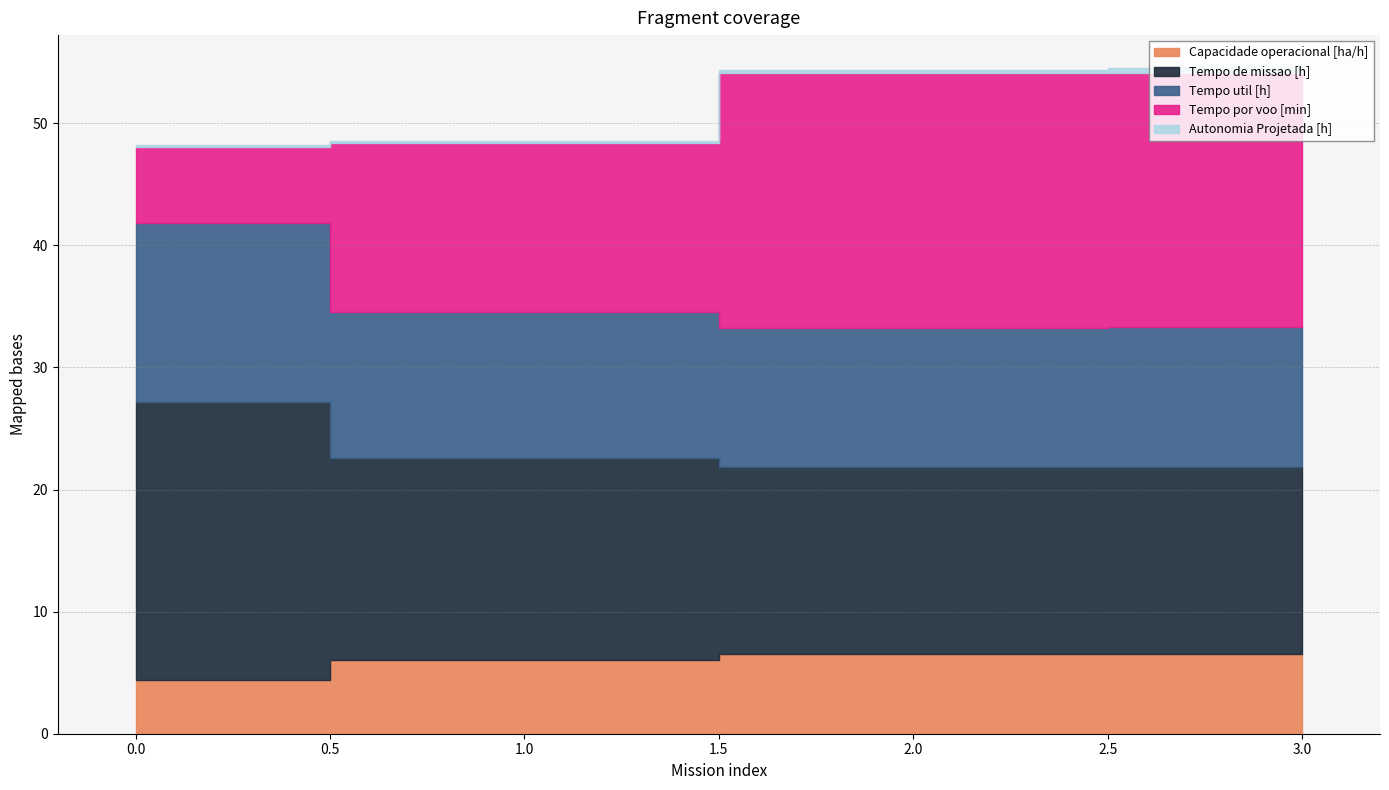

True or false: Tempo por voo [min] has more than 1 points higher than both neighbors.

False